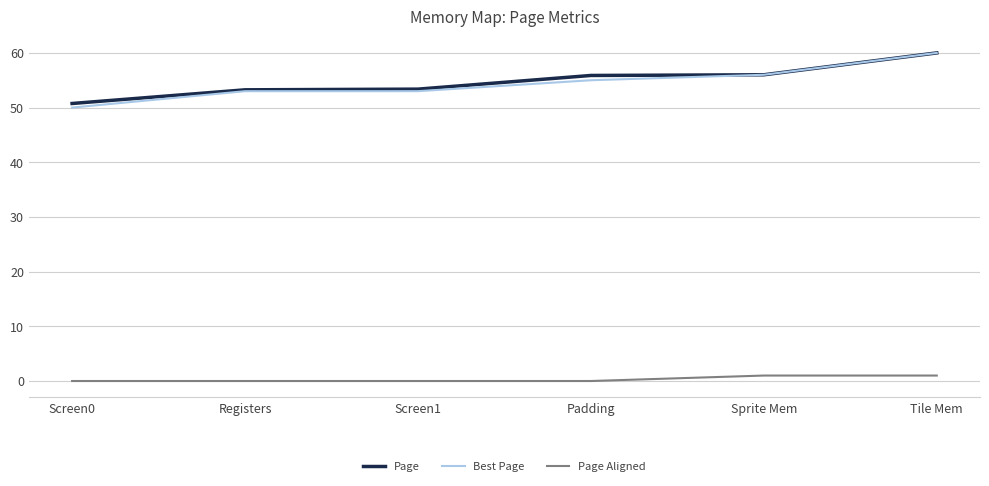

The value of Page at Screen0 is 50.8. True or false?

True